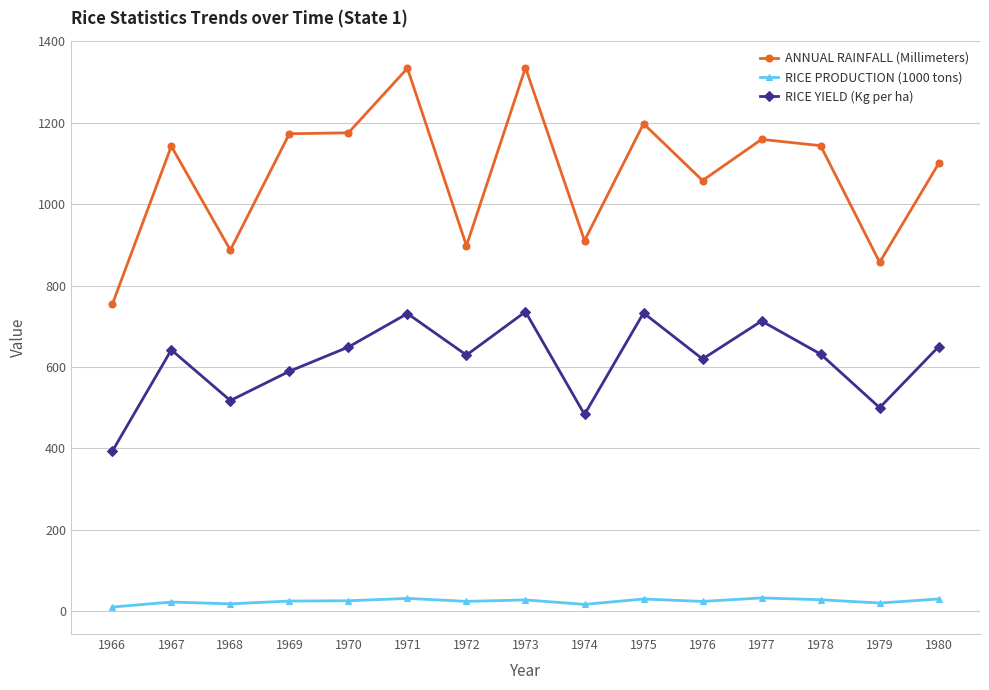

Where is the first local maximum for ANNUAL RAINFALL (Millimeters)?

1967